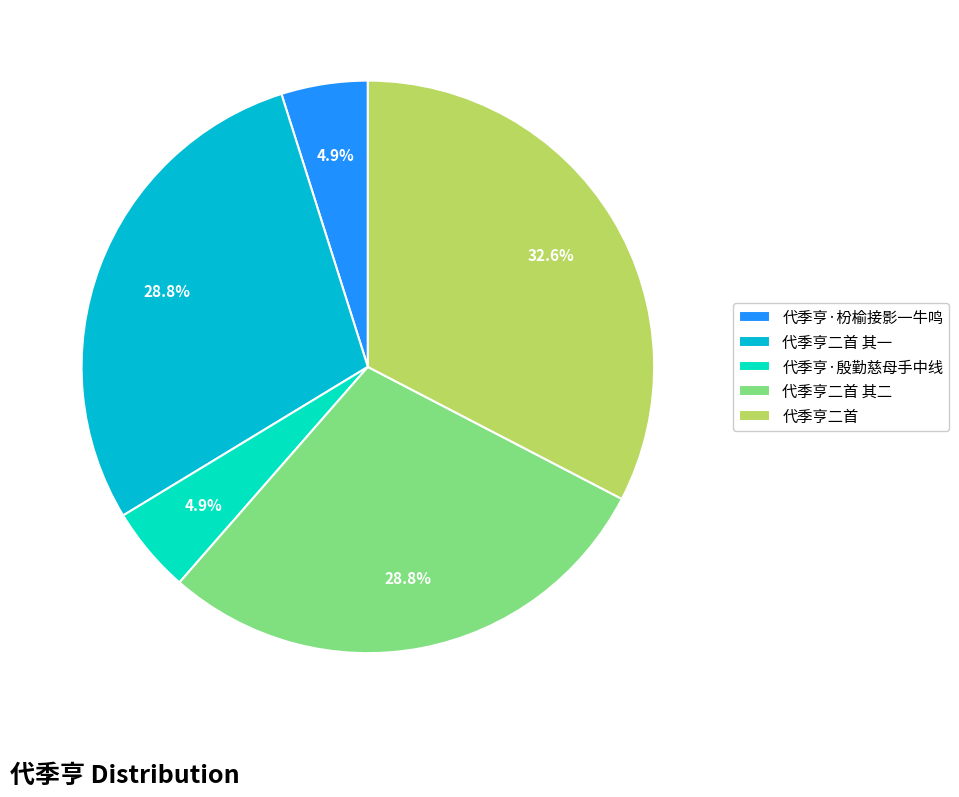

Do 代季亨二首 其二 and 代季亨二首 together represent more than half of the pie?

Yes